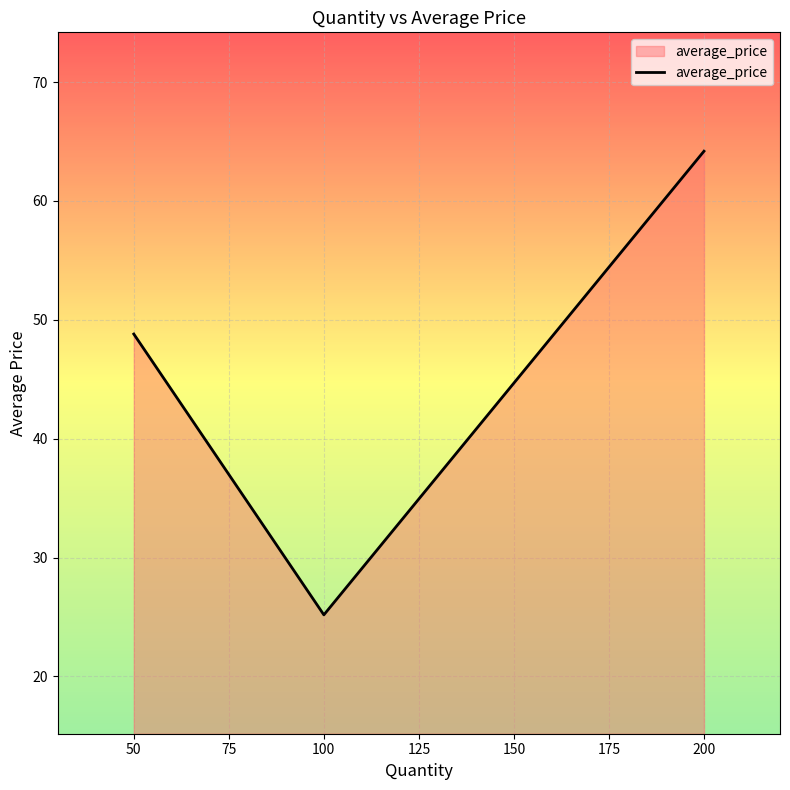

What is the minimum value shown in the chart?

25.2